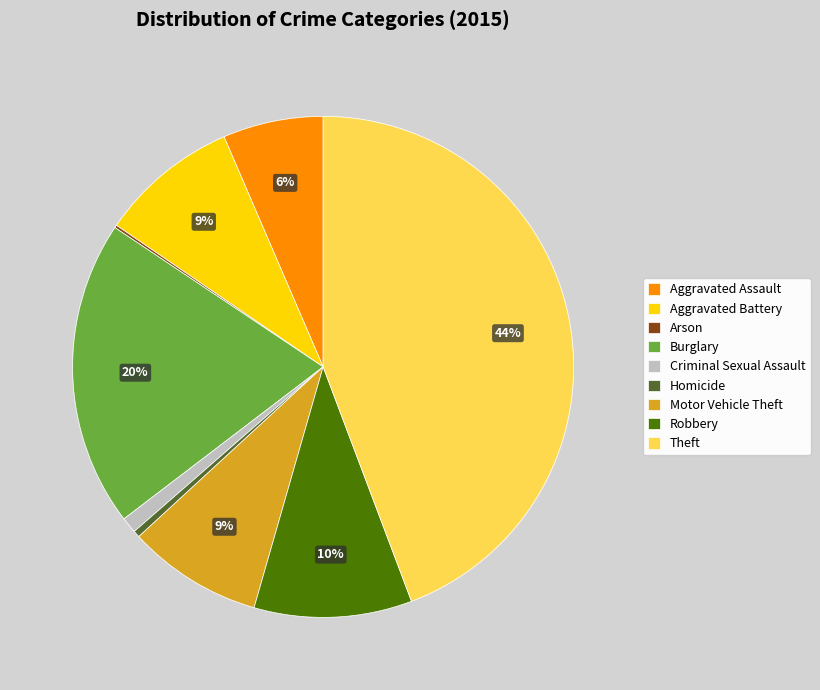

The Criminal Sexual Assault slice represents 11% of the pie. True or false?

False